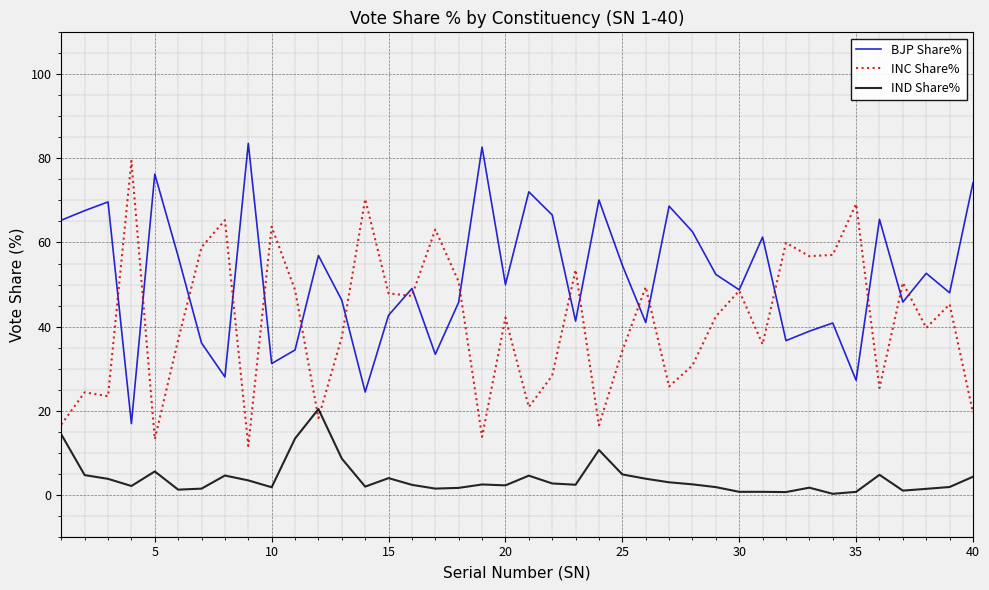

What is the average value of the INC Share% series?

41.1